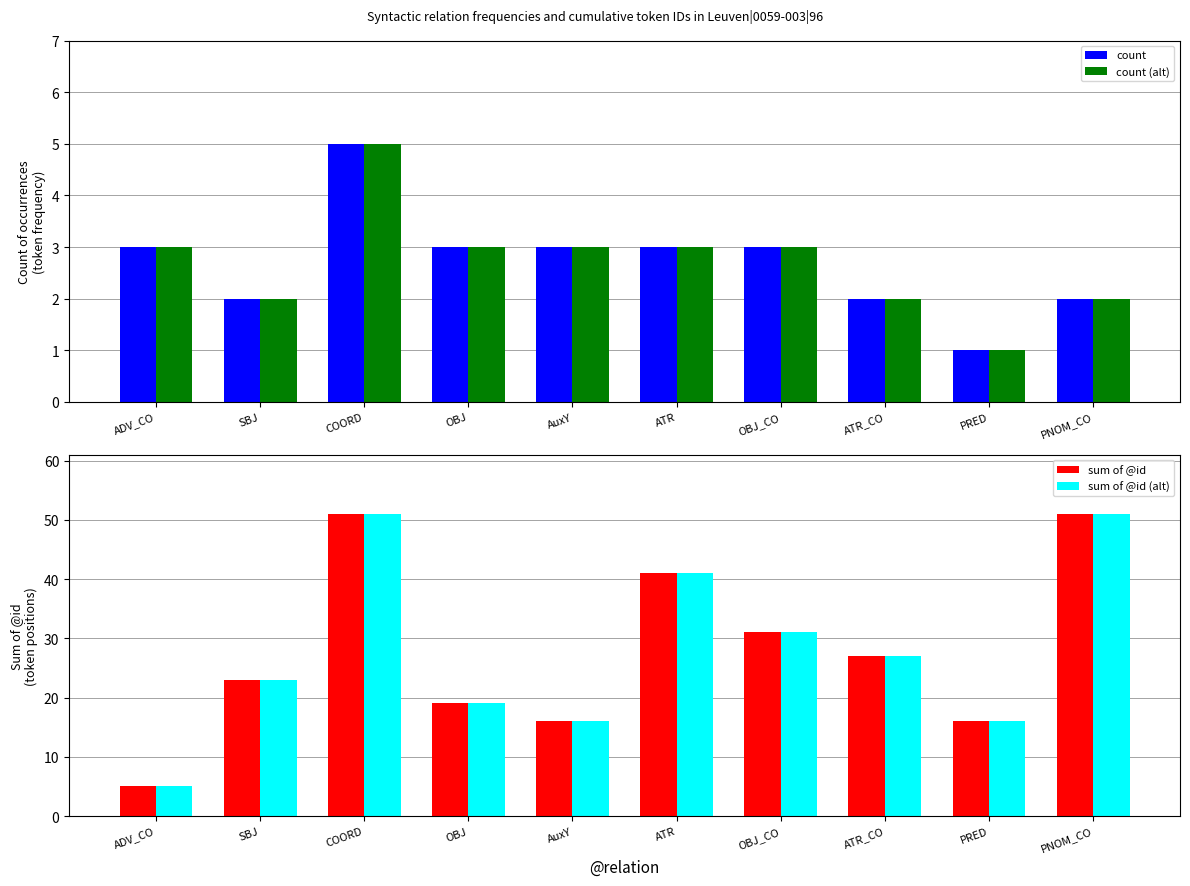

List the labels in order of sum of @id value, largest first.

COORD, PNOM_CO, ATR, OBJ_CO, ATR_CO, SBJ, OBJ, AuxY, PRED, ADV_CO